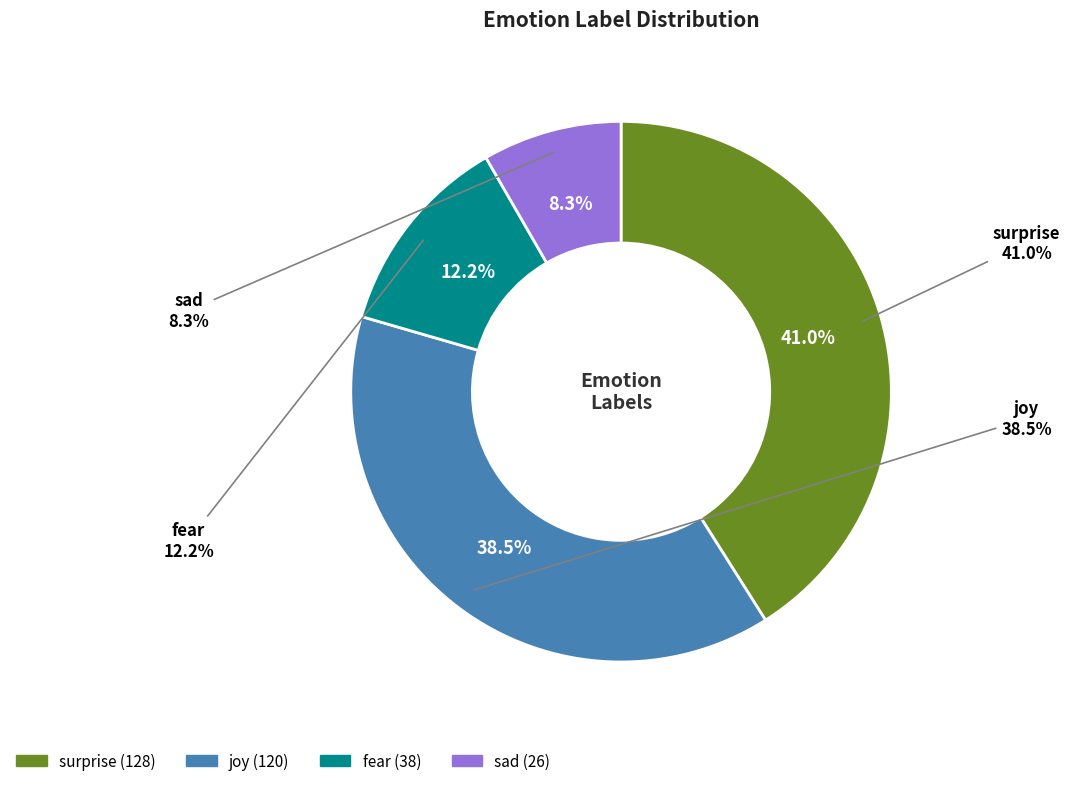

What percentage is the sad slice, to the nearest percent?

8%